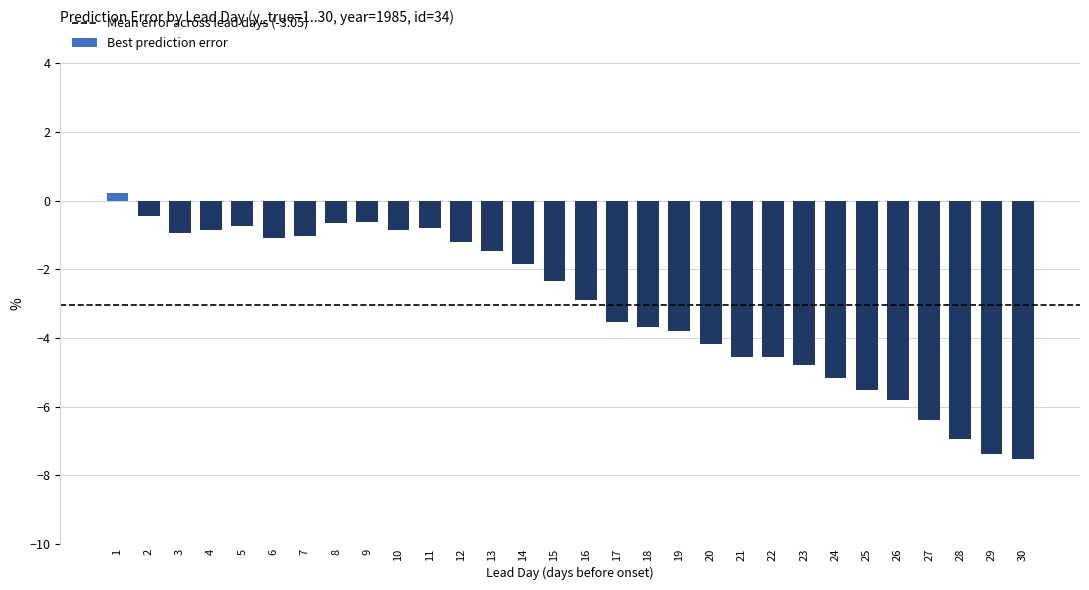

What is the value of the 23rd bar from the left?

-4.8